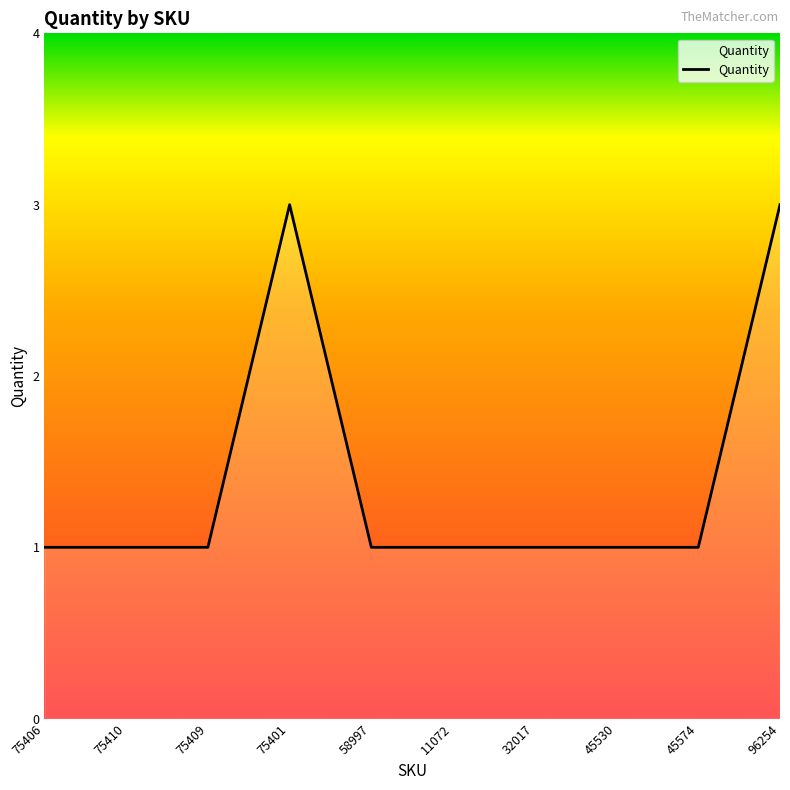

How many lines are shown in the chart?

1